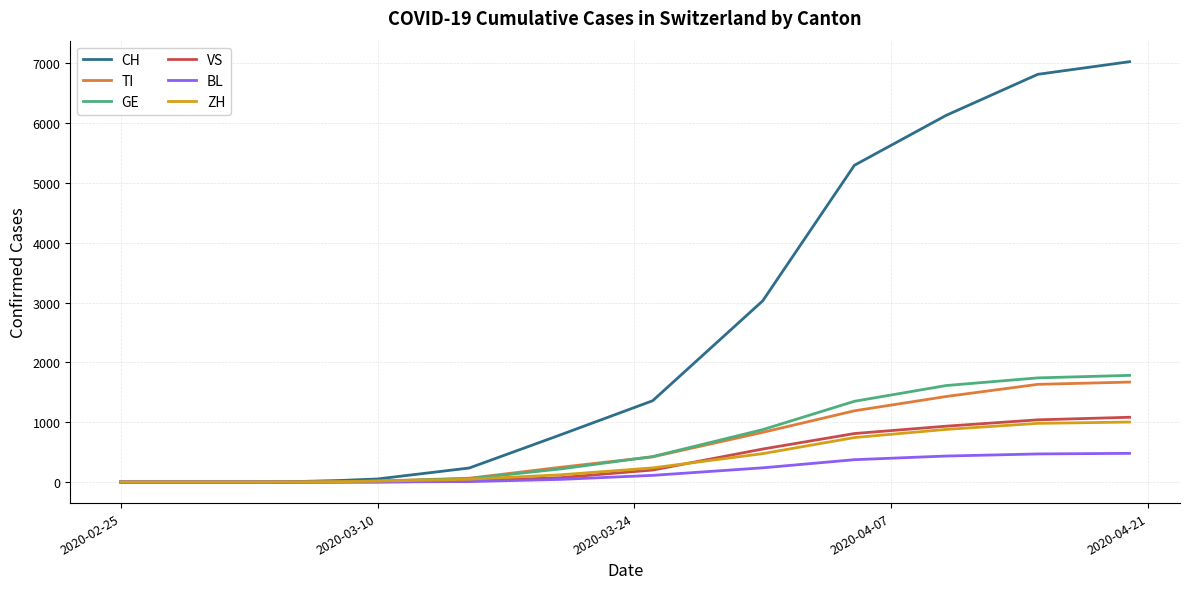

Which series has the largest total across all categories?

CH